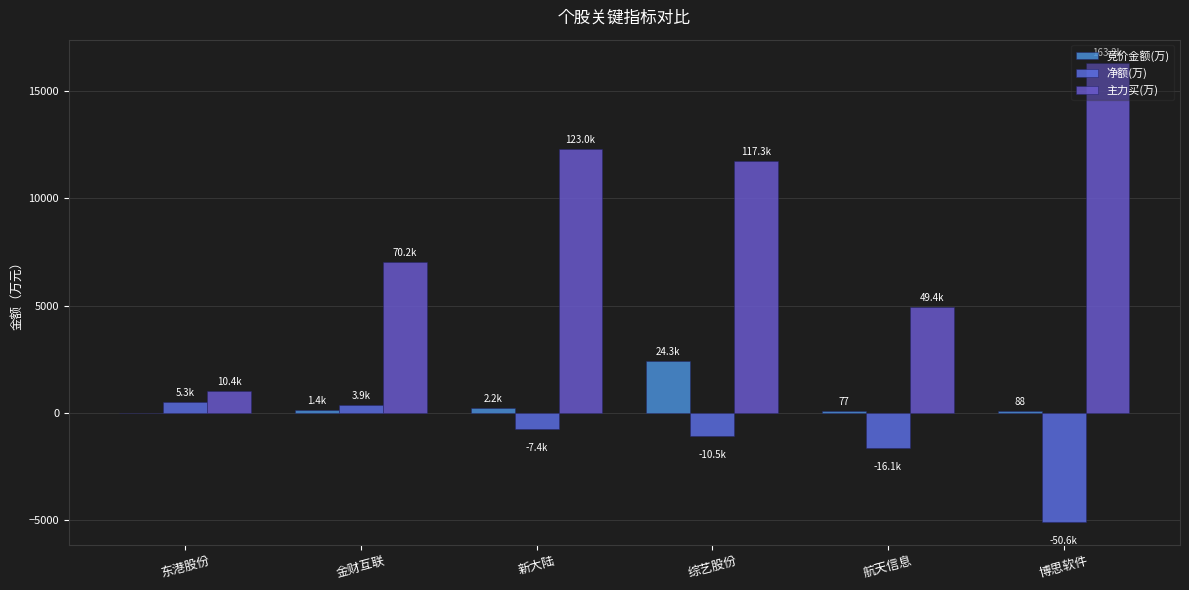

How many groups of bars are there?

6